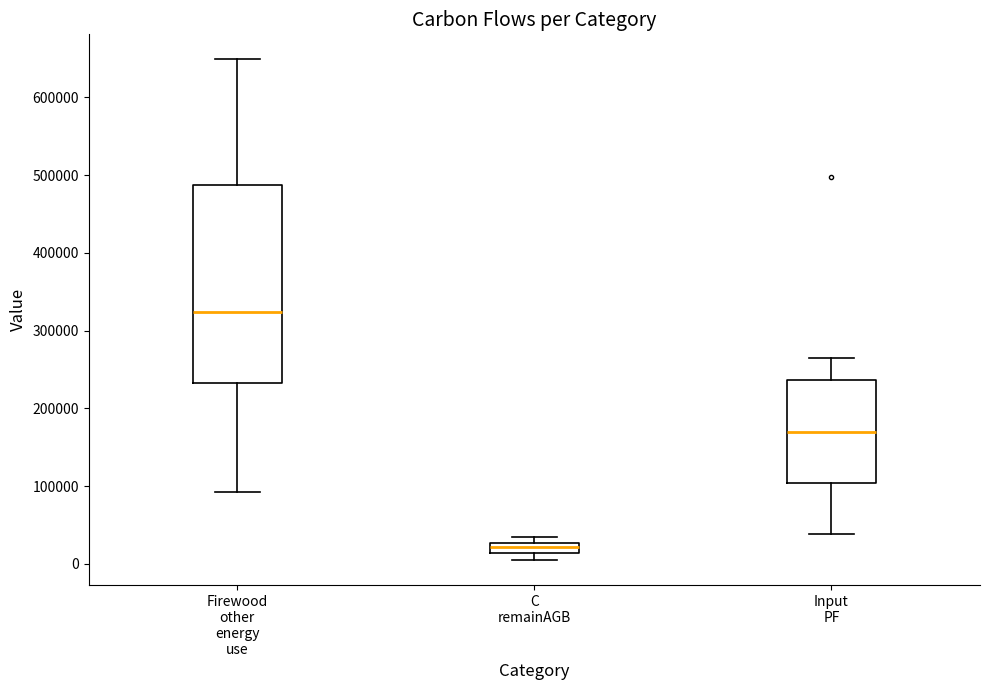

Which box is the tallest, from its lower edge to its upper edge?

Firewood other energy use